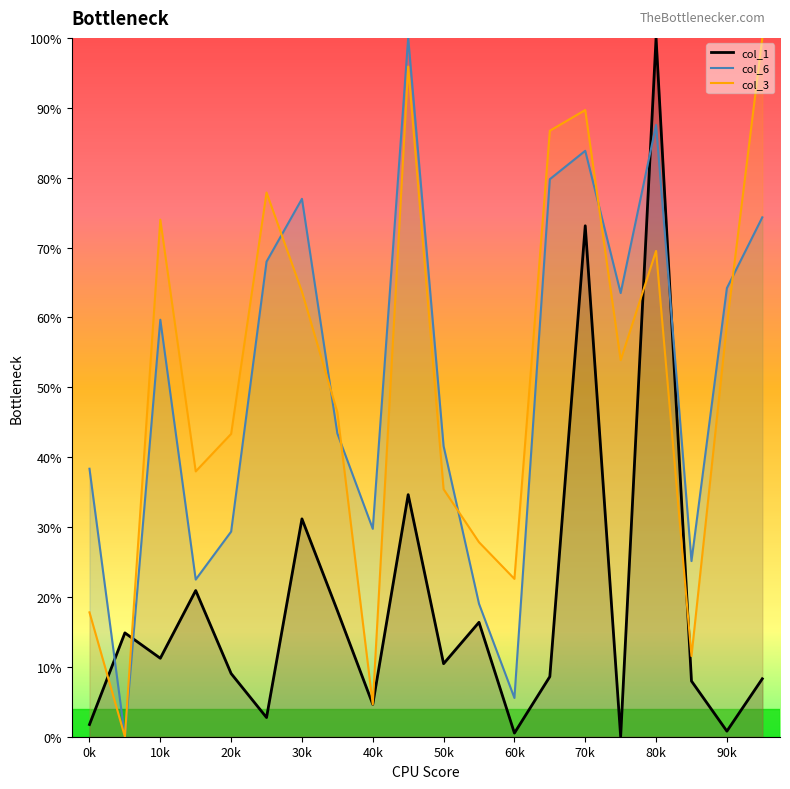

In col_3, how many points are lower than both neighbors (excluding endpoints)?

6